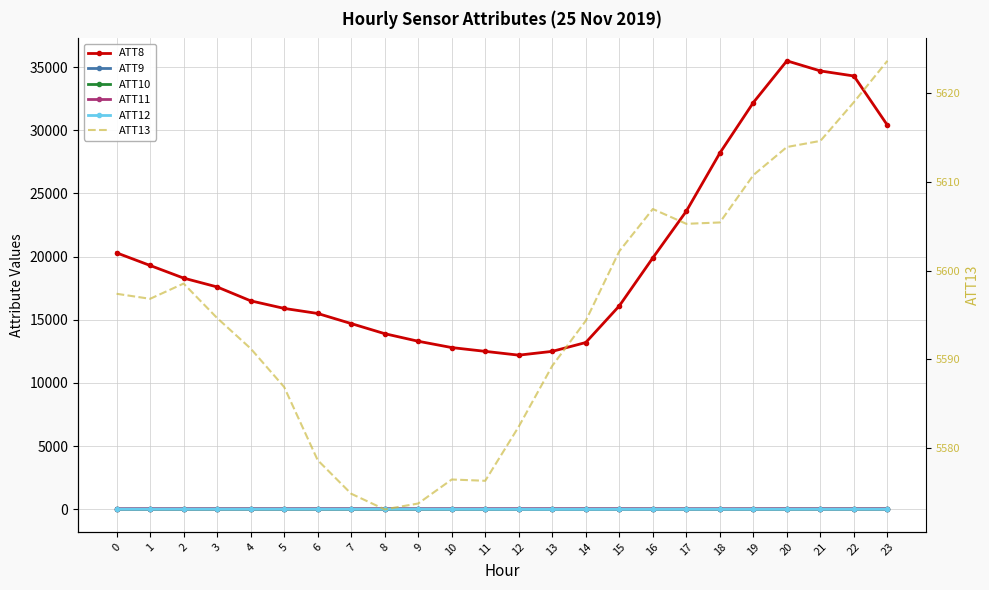

How many series are shown in this chart?

6